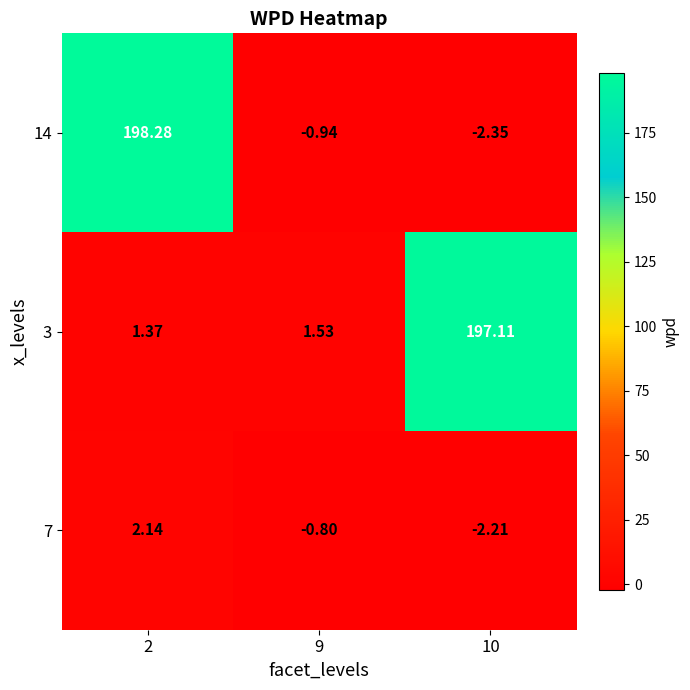

At how many categories does at least one series exceed 0?

3